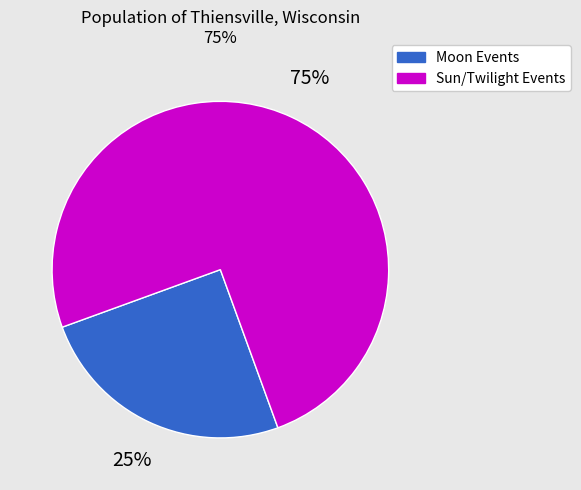

Does any single category account for the majority?

Yes